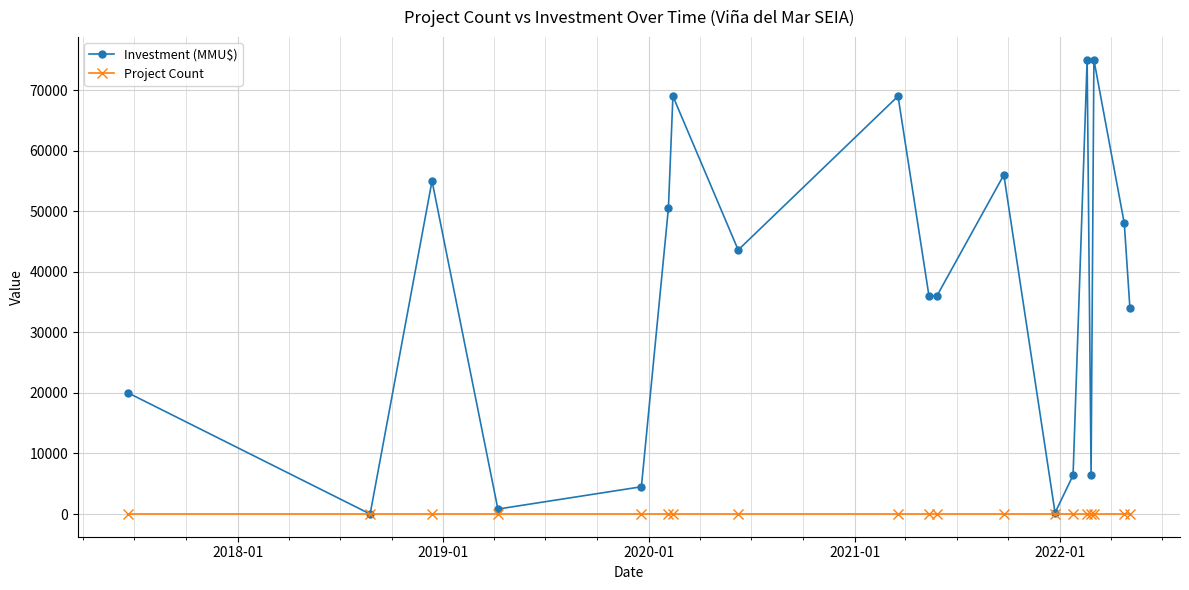

Which series has the widest spread of values?

Investment (MMU$)